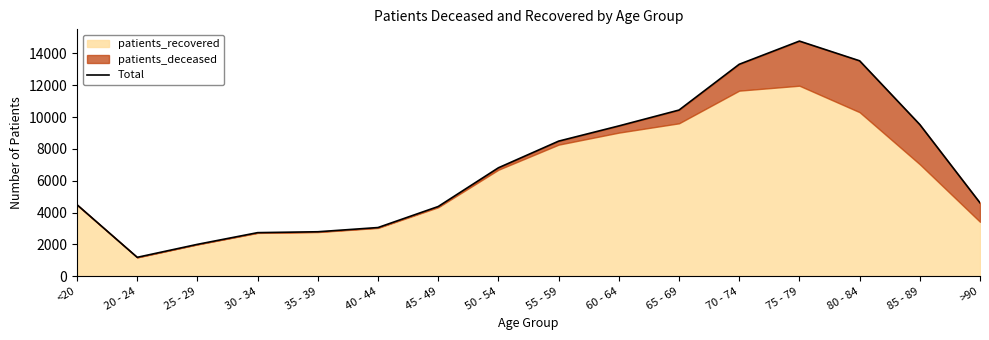

Between 85 - 89 and 75 - 79, which is larger?

75 - 79